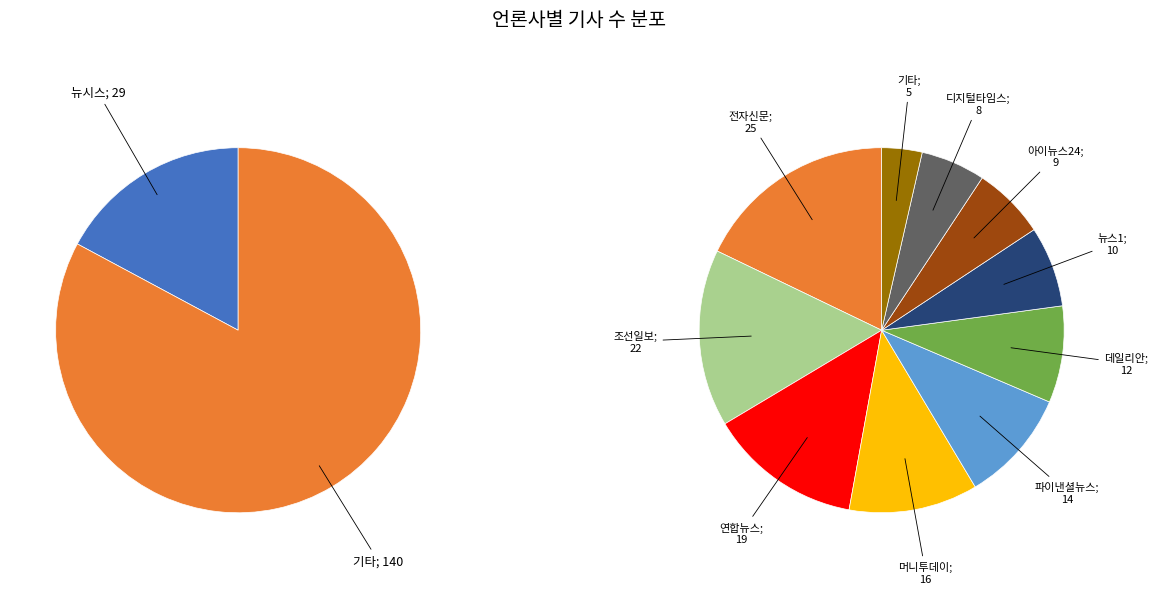

What is the smallest slice in the pie chart?

기타